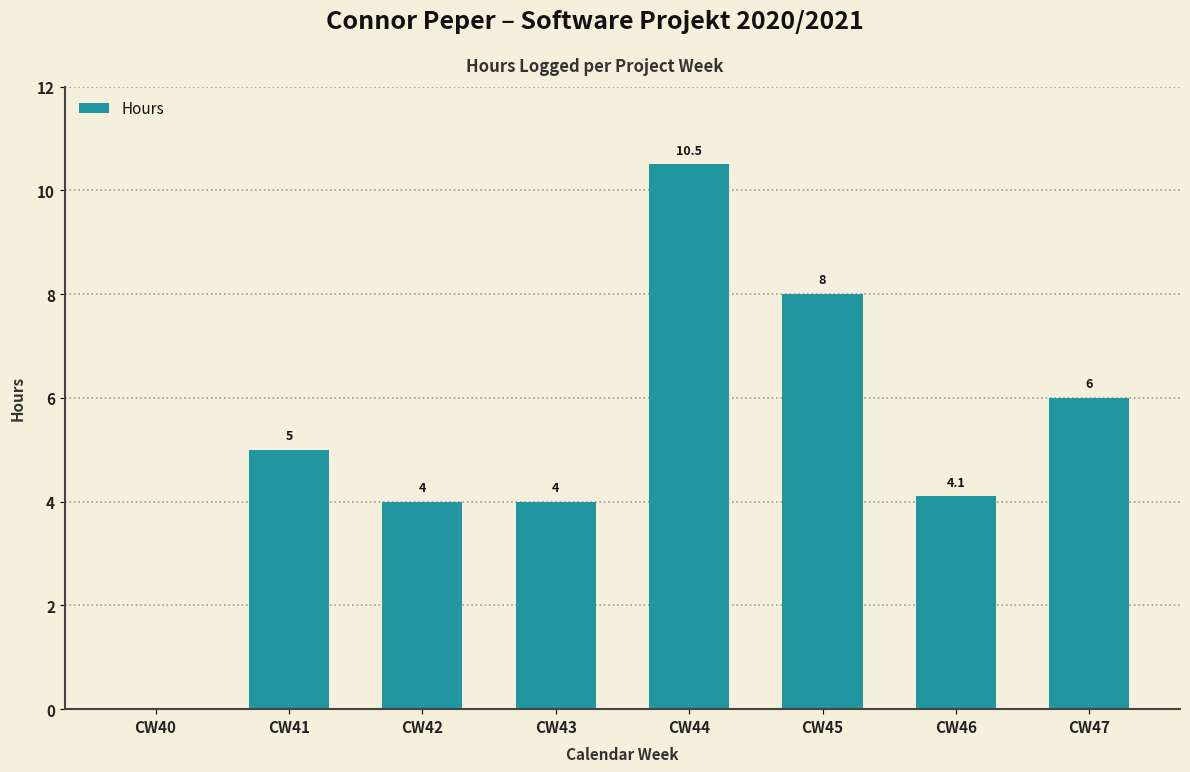

Reading left to right, extract all data points from this chart.

CW40=0.0	CW41=5.0	CW42=4.0	CW43=4.0	CW44=10.5	CW45=8.0	CW46=4.1	CW47=6.0